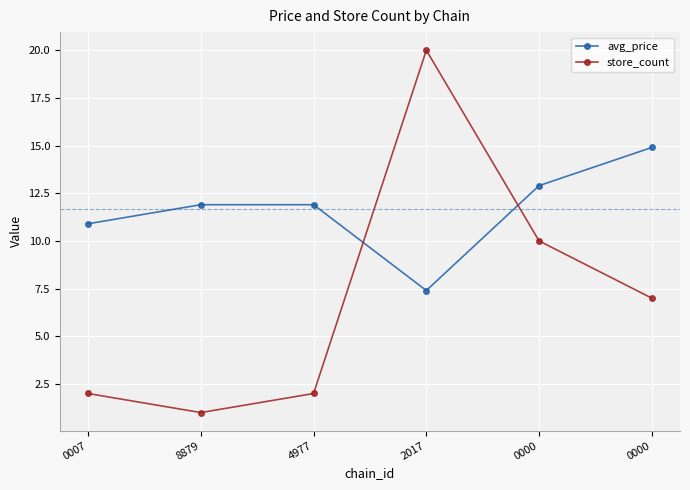

At which category is the sum across all series the highest?

2017